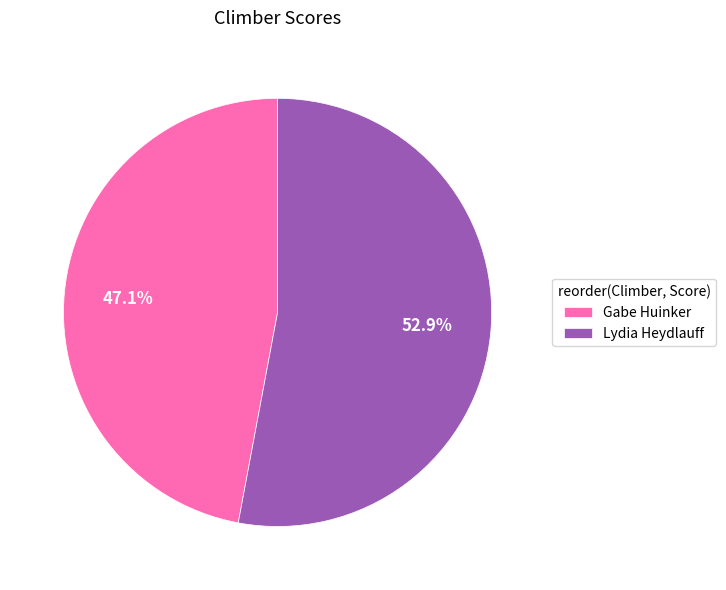

To the nearest percent, what portion does Lydia Heydlauff represent?

53%